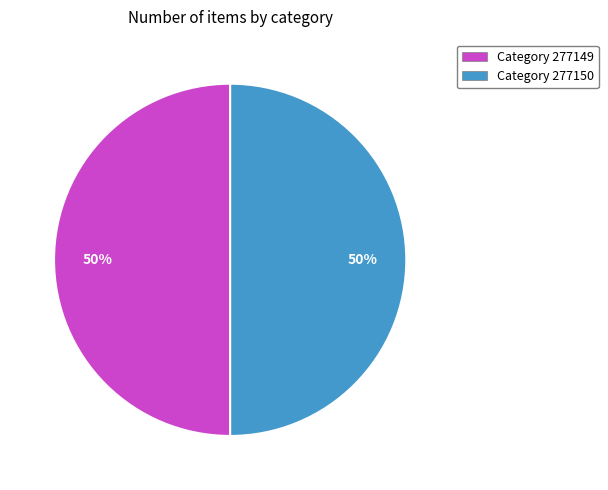

Is it true that Category 277150 is 50% of the pie?

True